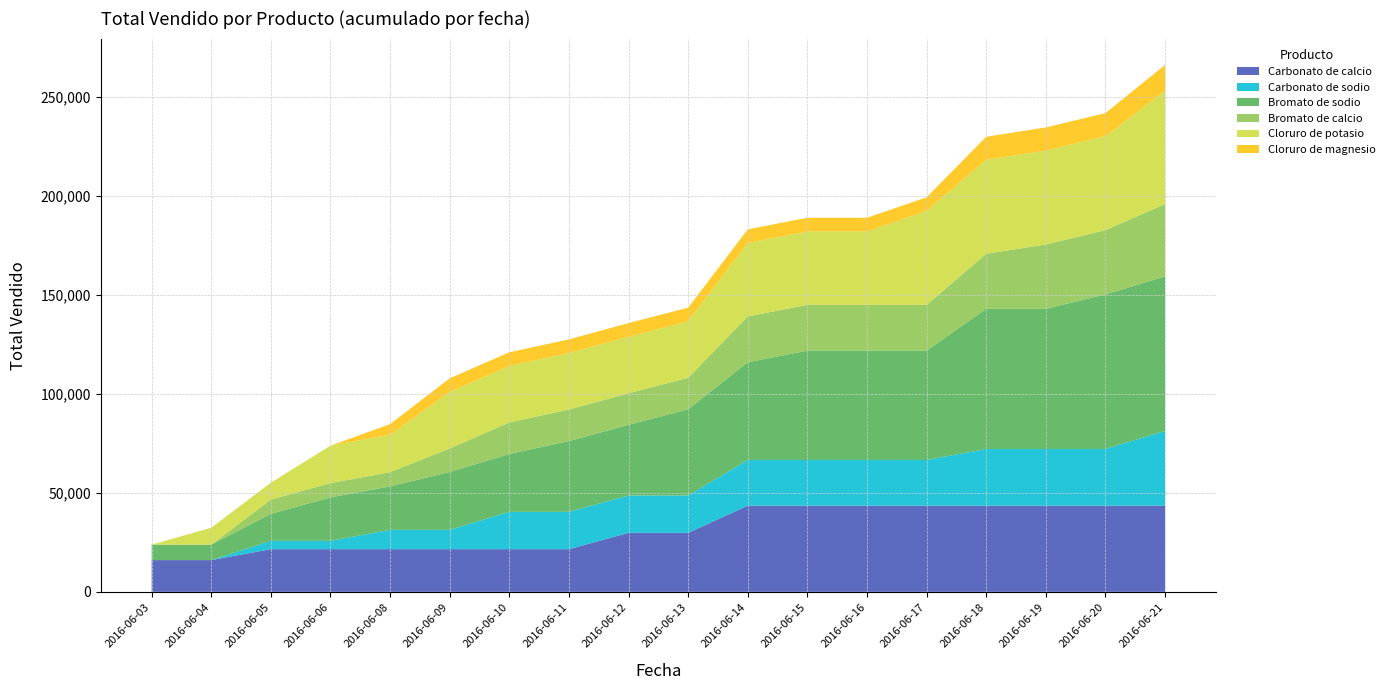

What is the maximum value for Carbonato de calcio?

43550.0